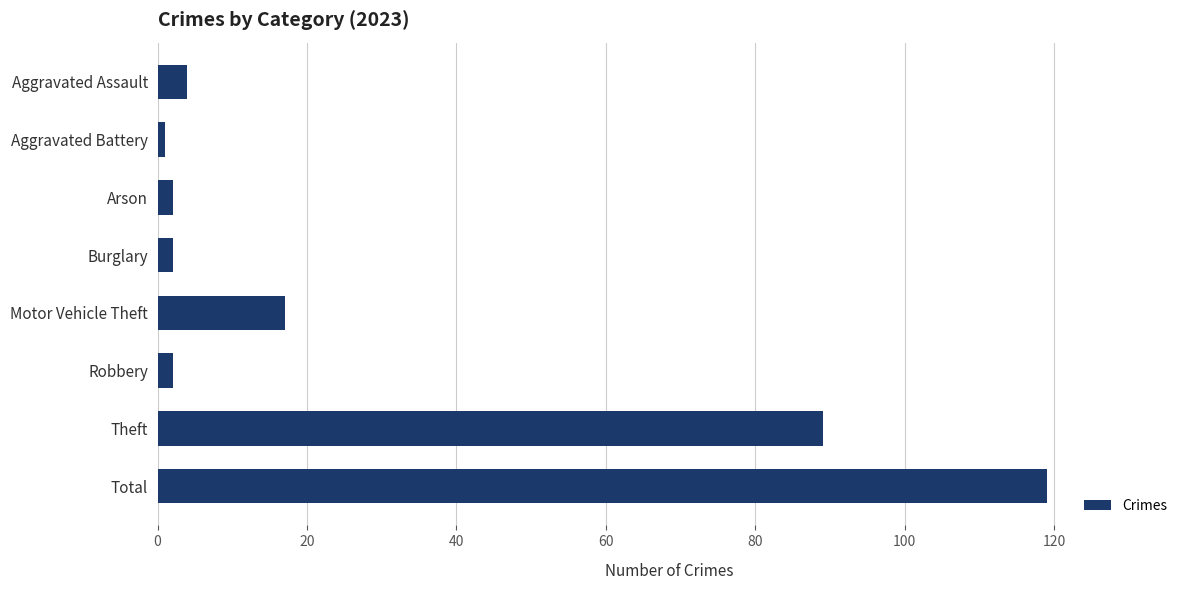

What is the change in value from Aggravated Assault to Total?

+115